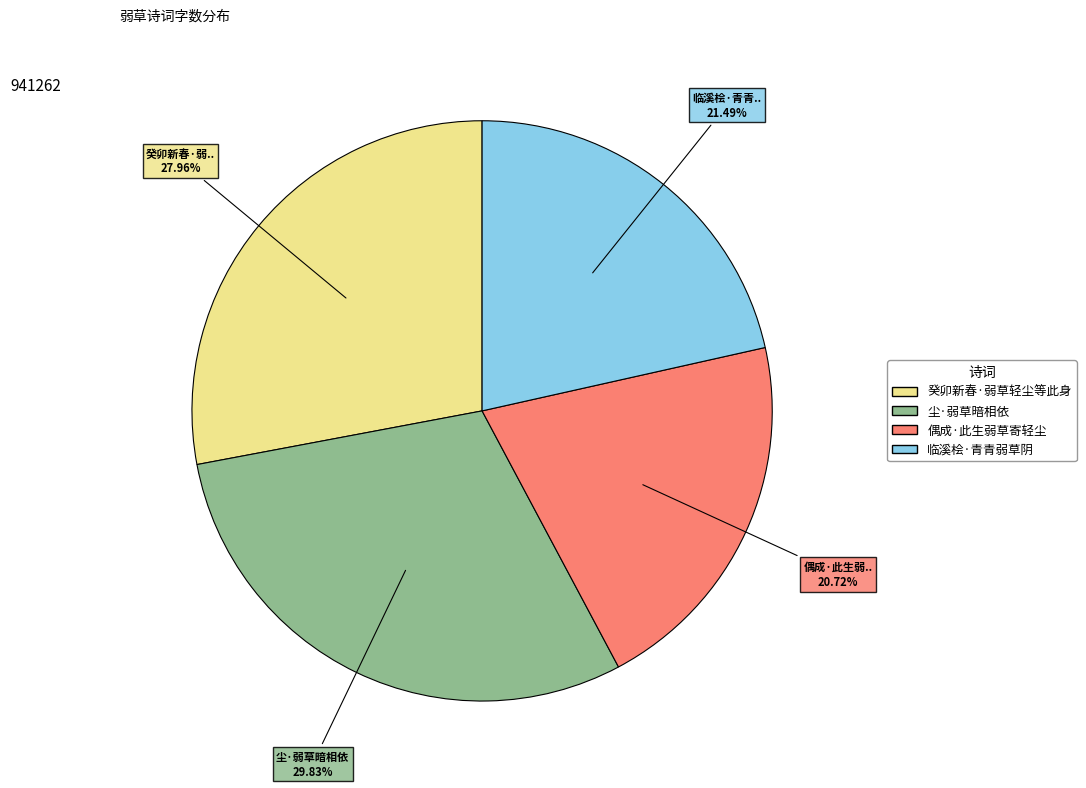

To the nearest percent, what is the difference between the largest and smallest slice percentages?

9%